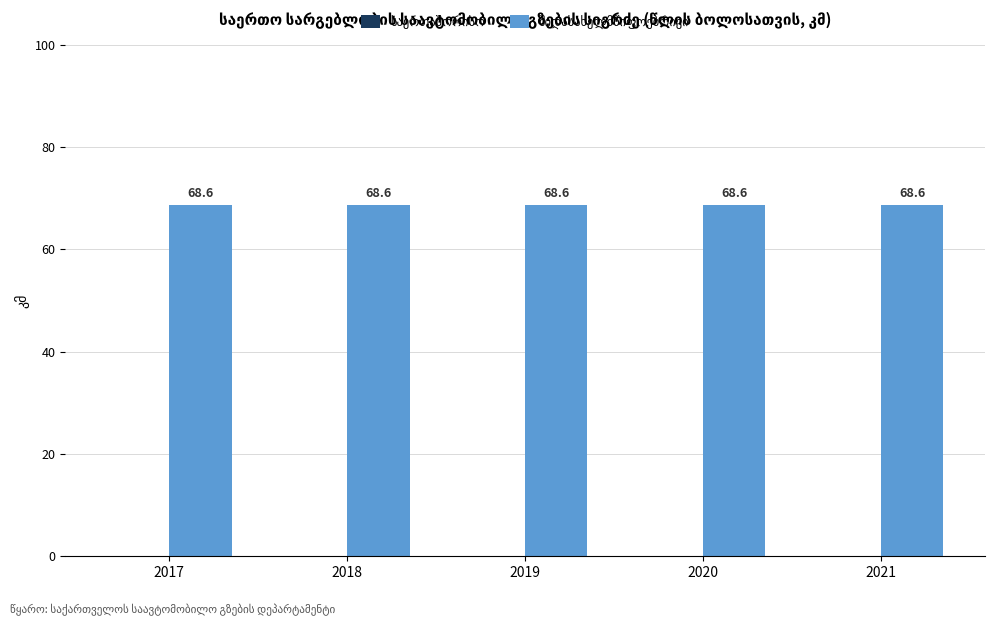

What is the total value across all series at 2020?

68.6